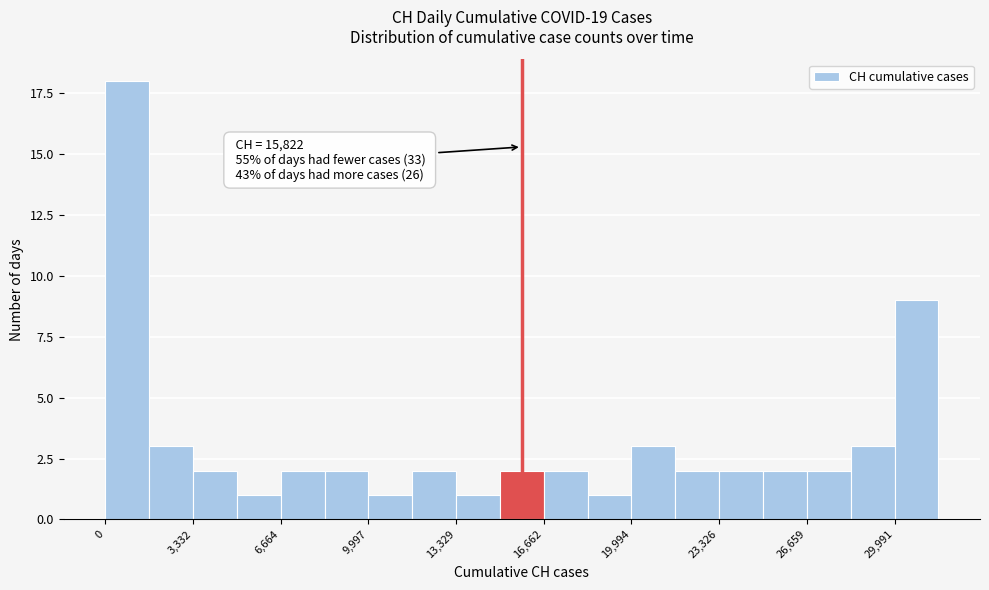

Read against the x-axis, roughly where is the centre of the tallest bar?

1000